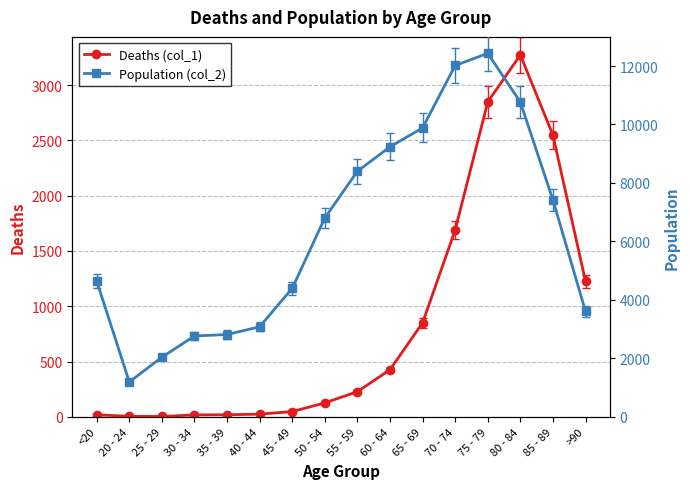

How many interior local peaks does the Population (col_2) series have?

1